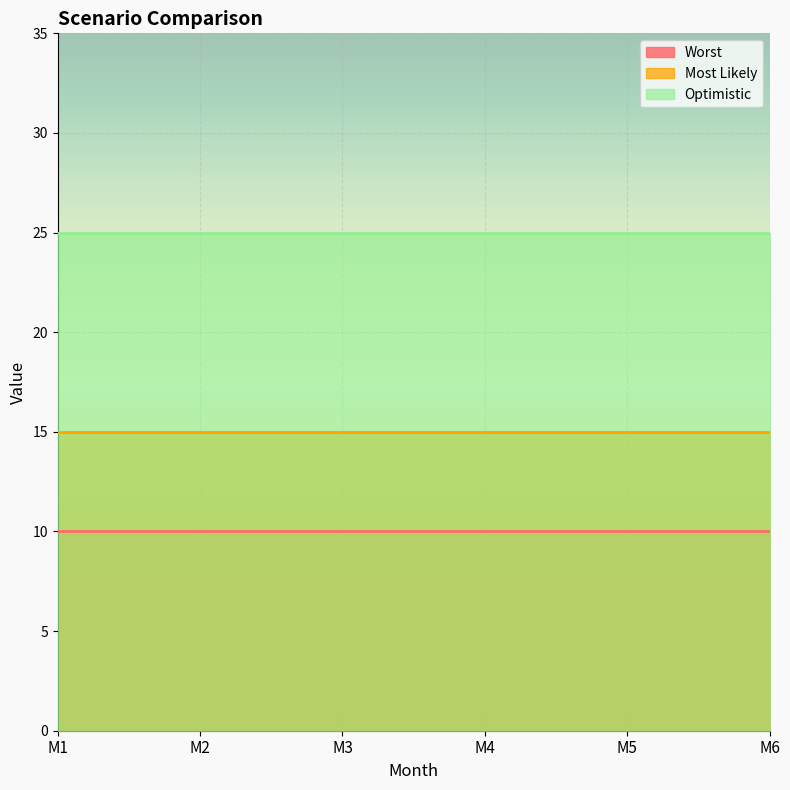

What are all the series names shown in the legend?

Worst, Most Likely, Optimistic